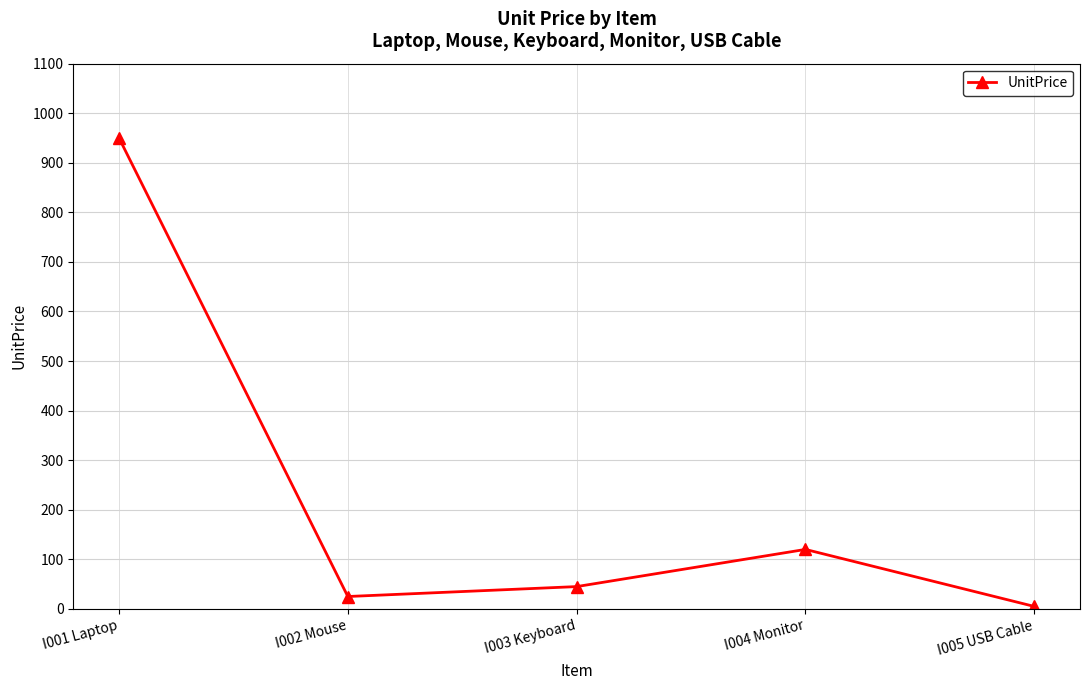

What position from the right is I001 Laptop?

5